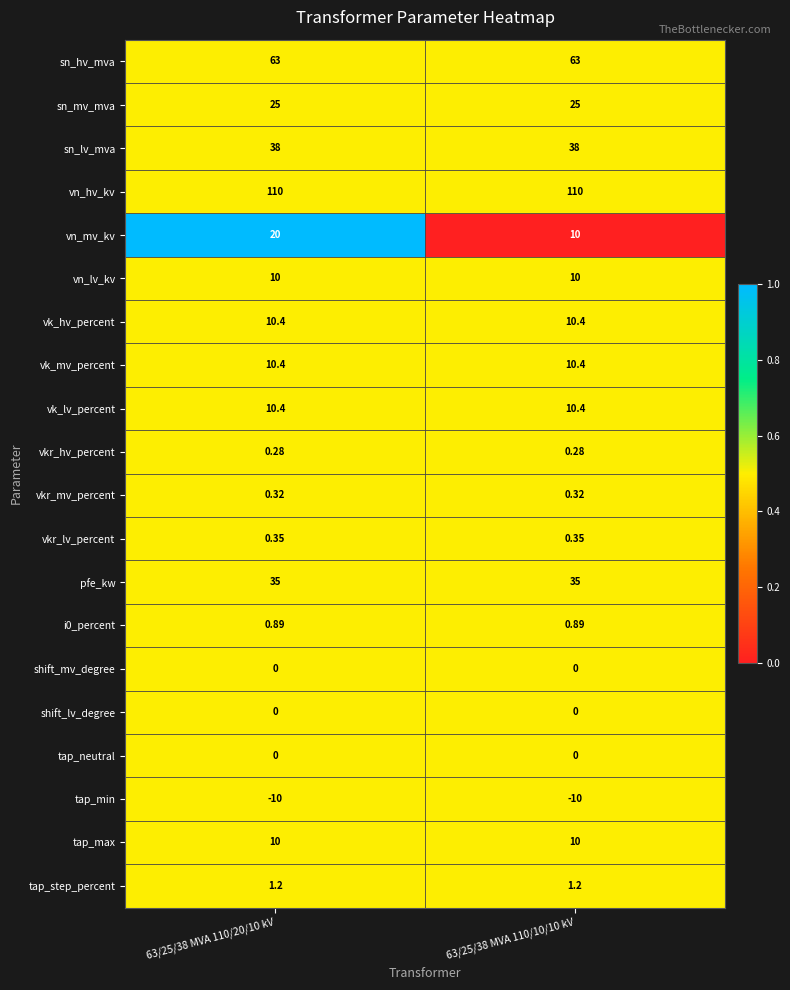

At how many categories does at least one series exceed 0?

2